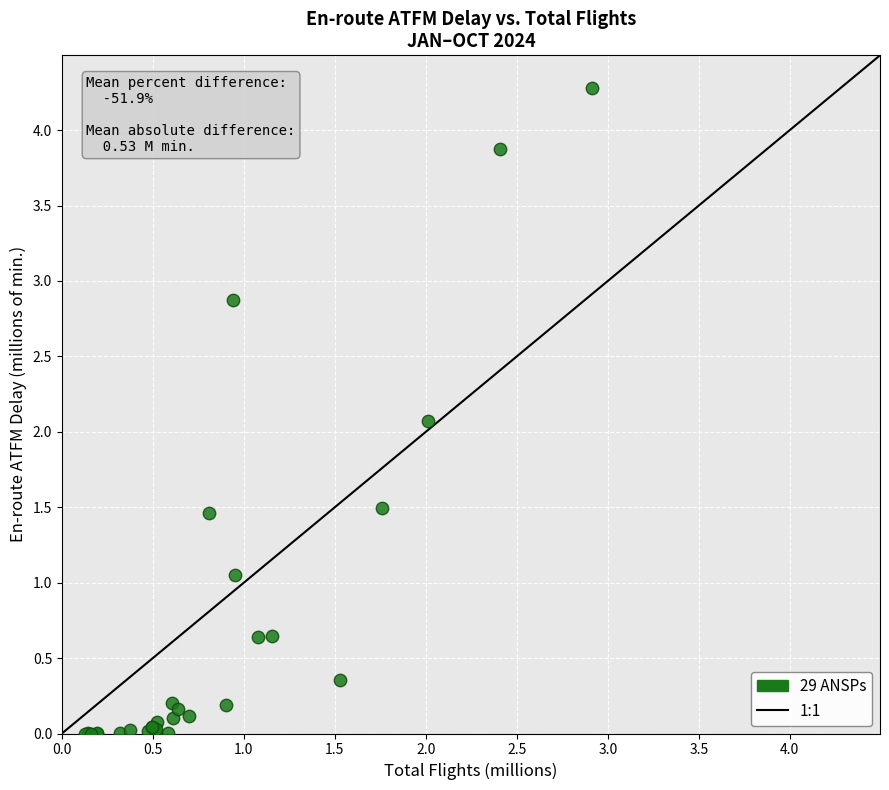

What Y value in the scatter plot is closest to 2?

2.1